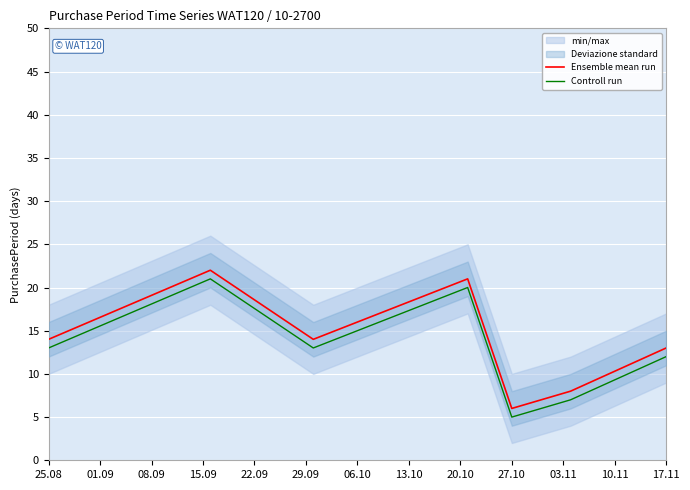

What is the highest value of the Controll run series?

21